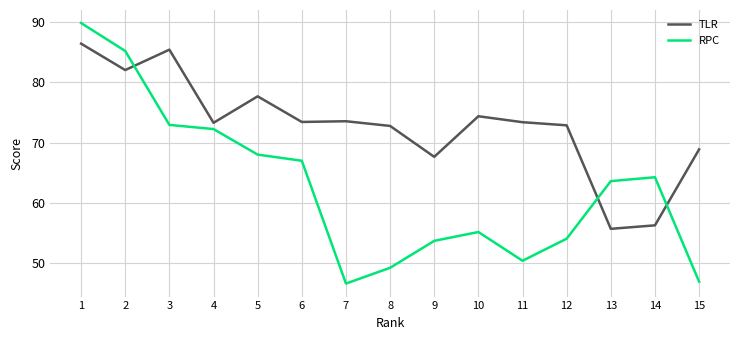

What is the difference between the maximum and second lowest values in the TLR series?

30.2